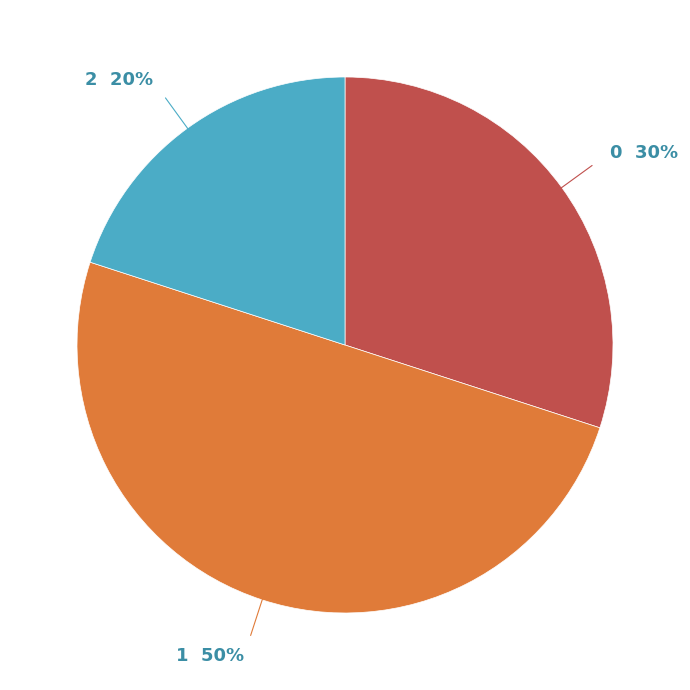

To the nearest percent, what is the difference between the largest and smallest slice percentages?

30%